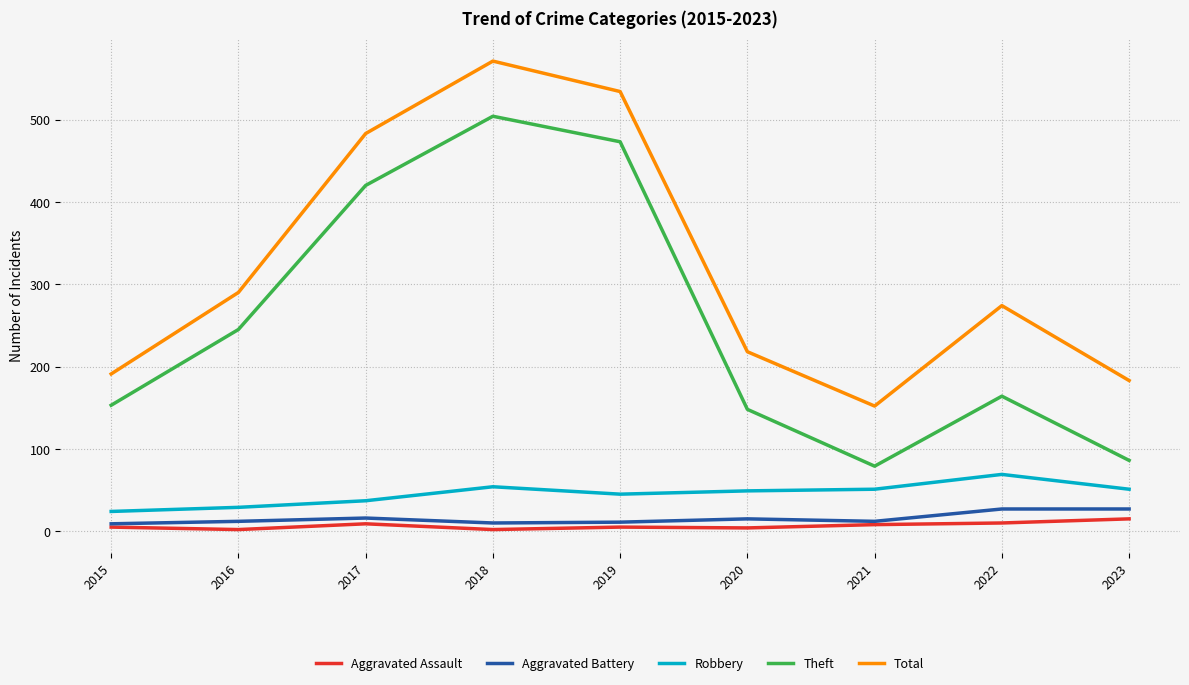

What value does the Aggravated Battery series have at 2023?

27